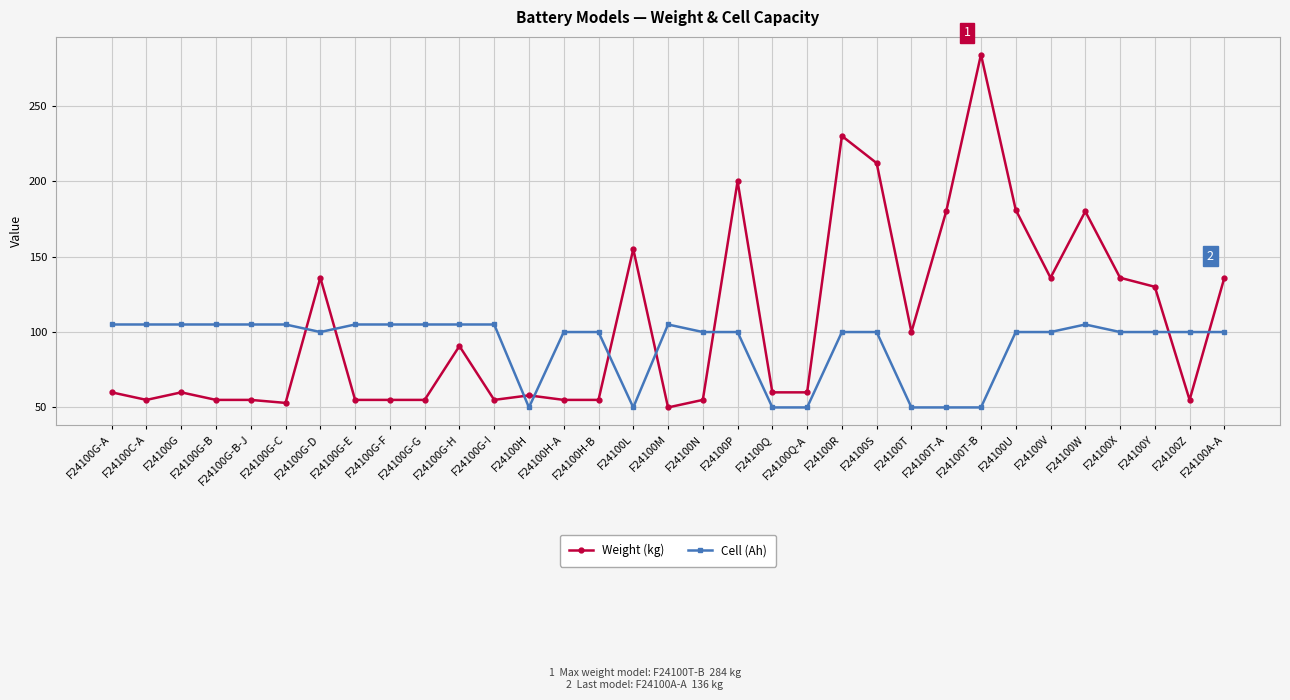

How many distinct data groups are displayed?

2